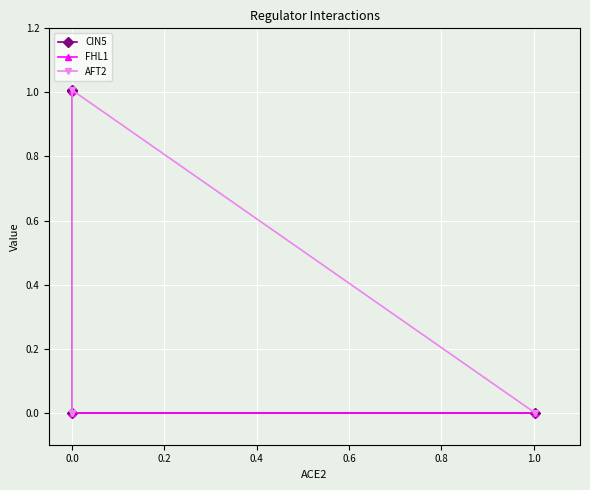

Reading left to right, extract all data points from this chart.

CIN5: 0.0	0.0	1.0	1.0
FHL1: 0.0	0.0	1.0	1.0
AFT2: 0.0	1.0	0.0	0.0